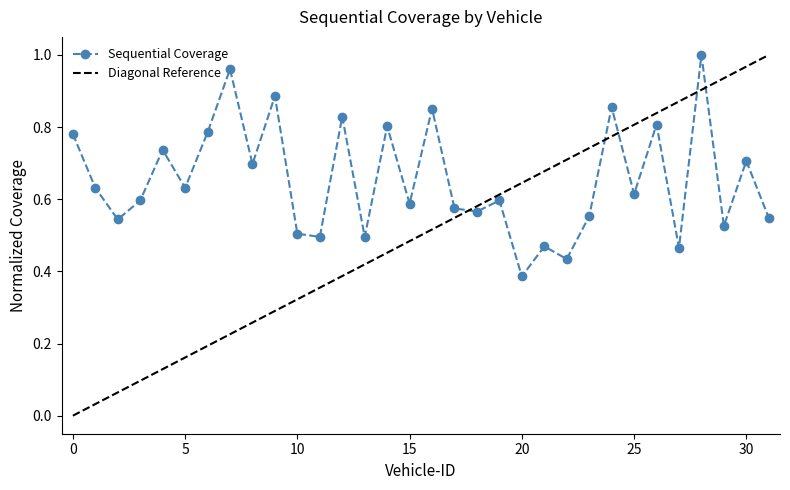

List the labels in order of value, smallest first.

20, 22, 27, 21, 11, 13, 10, 29, 2, 31, 23, 18, 17, 15, 3, 19, 25, 1, 5, 8, 30, 4, 0, 6, 14, 26, 12, 16, 24, 9, 7, 28